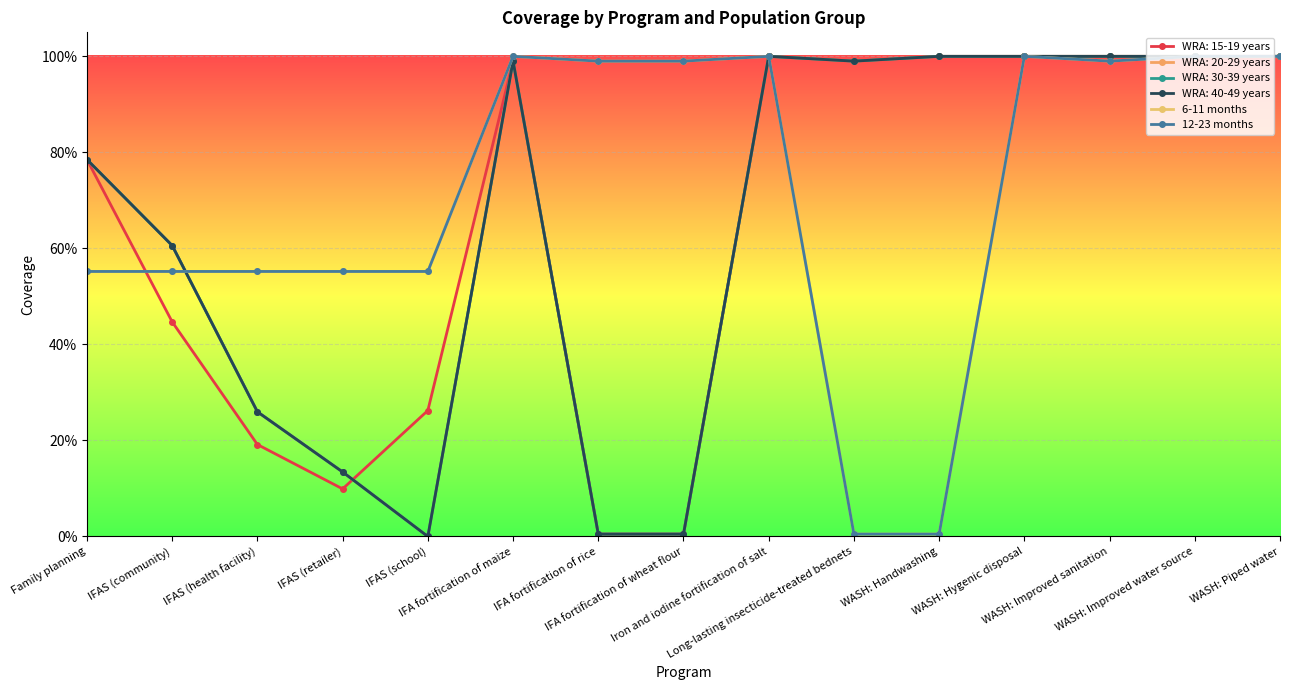

Is this an area chart (filled region under the line)?

No